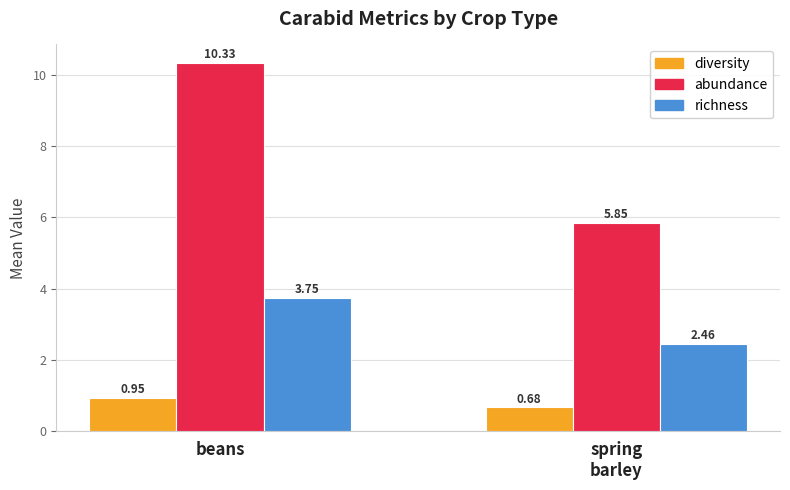

Rank the series by their average value, from highest to lowest.

abundance, richness, diversity